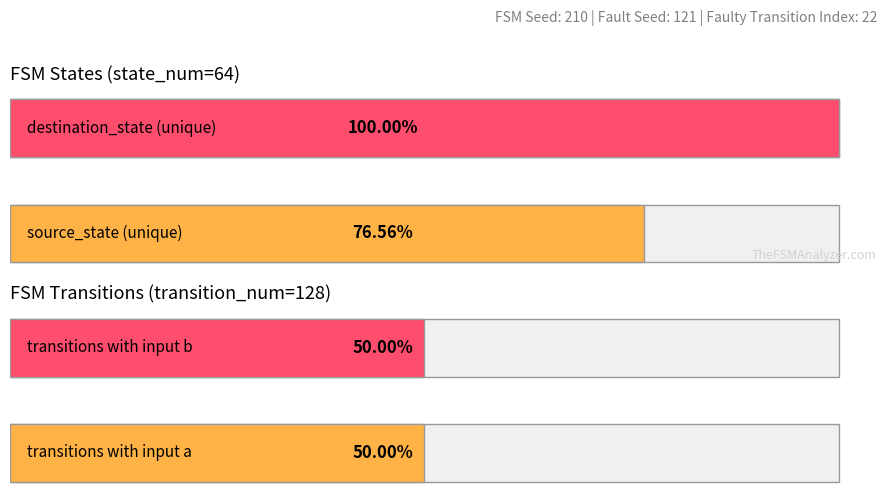

What is the greatest value displayed?

128